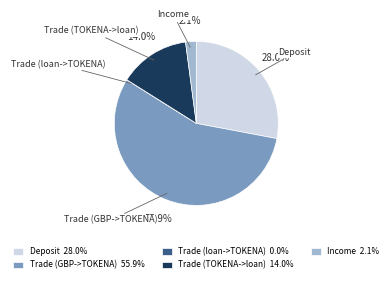

What portion of the pie excludes Trade (GBP->TOKENA) 55.9%?

44.1%